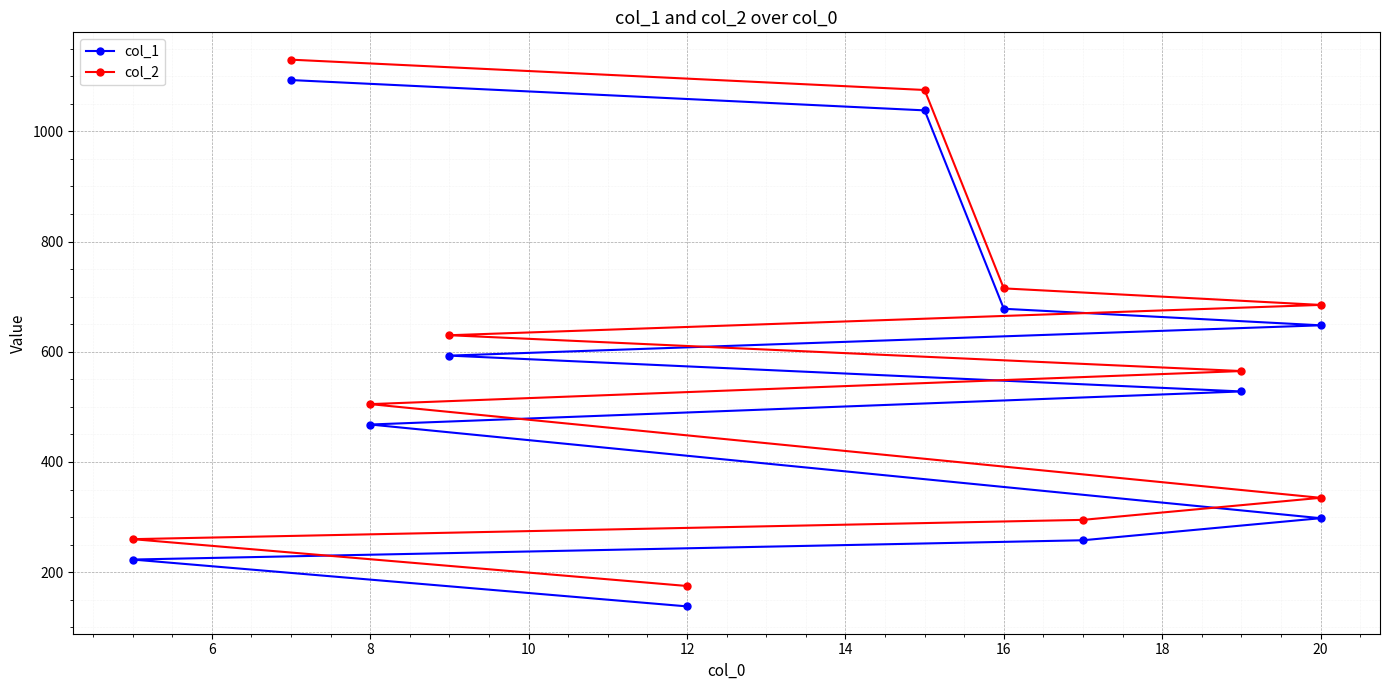

True or false: col_1 and col_2 cross at least once.

False